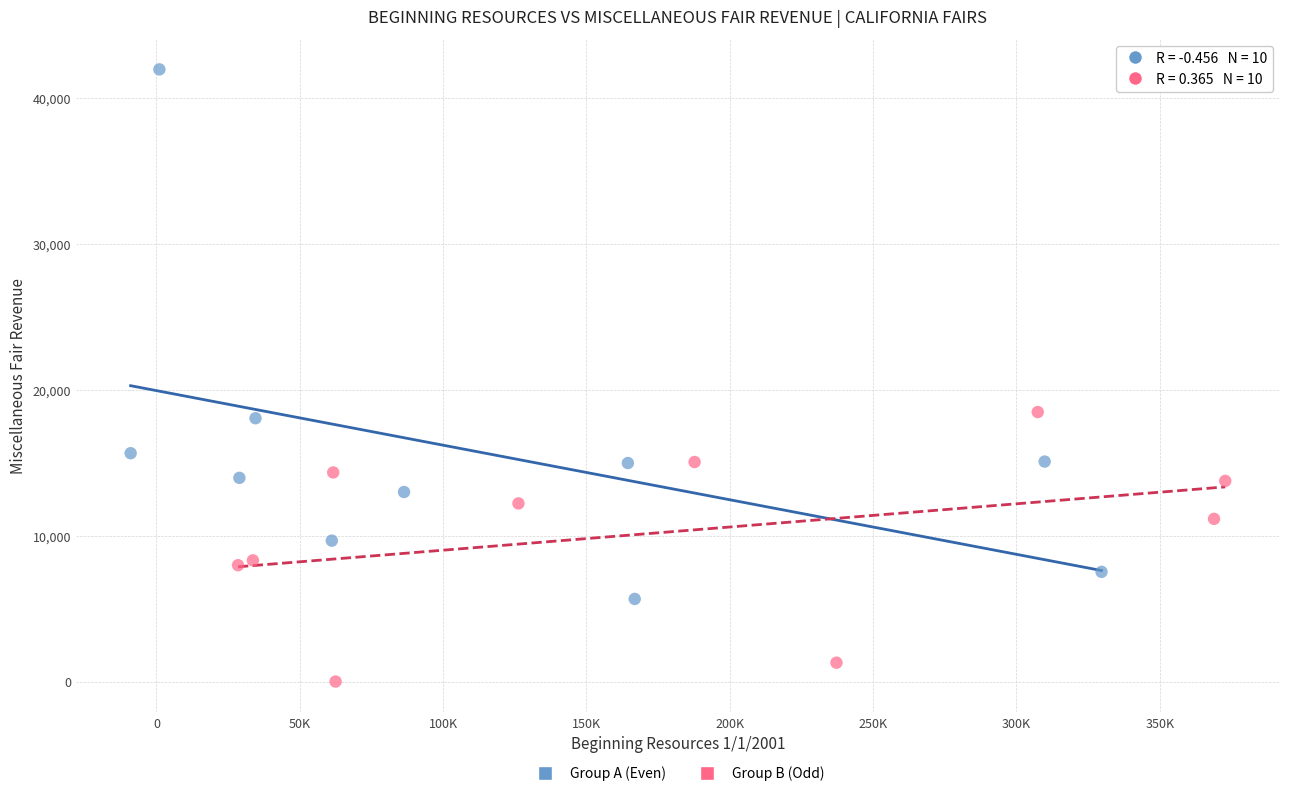

Which series reaches the minimum Y coordinate?

Group B (Odd)